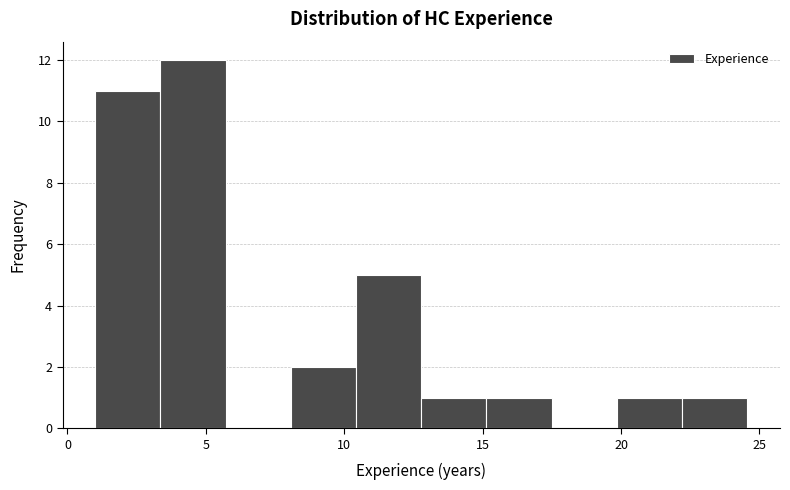

Reading left to right, transcribe this chart: for each bar, give the range it covers on the x-axis and its height. Neither the bar edges nor the heights are printed on the chart, so give them approximately, as read against the axes.

1.0 to 3.5: 11
3.5 to 5.5: 12
5.5 to 8.0: 0
8.0 to 10.5: 2
10.5 to 13.0: 5
13.0 to 15.0: 1
15.0 to 17.5: 1
17.5 to 20.0: 0
20.0 to 22.0: 1
22.0 to 24.5: 1